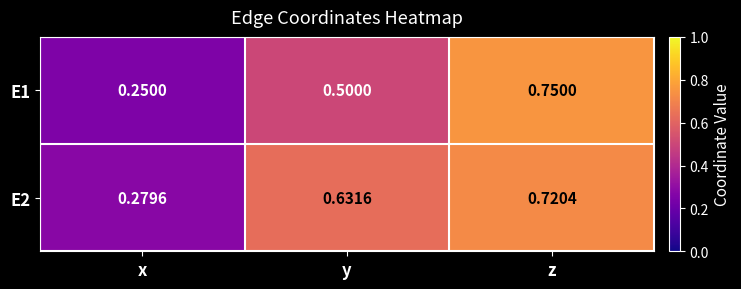

At which category does the chart reach its minimum across all series?

x